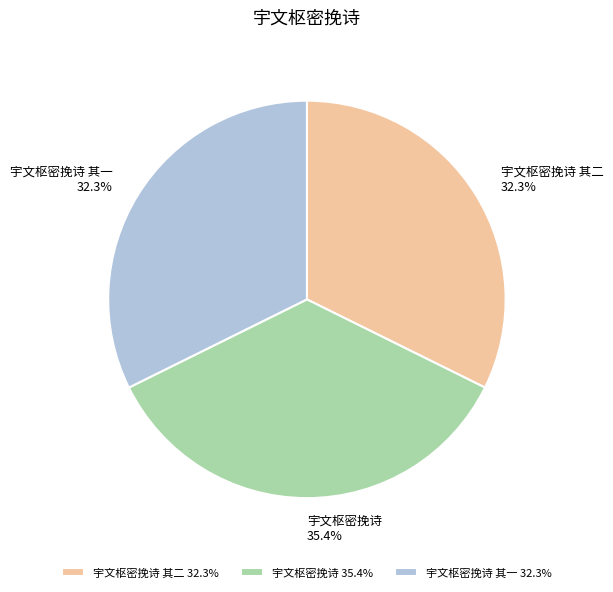

Does any single category account for the majority?

No